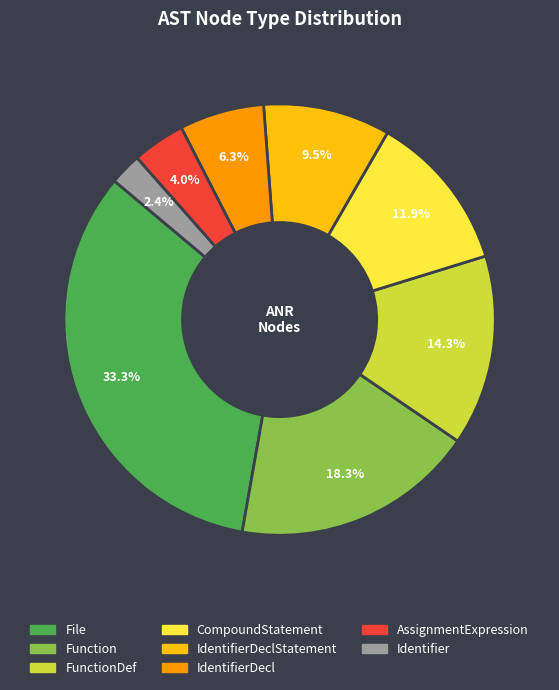

Does any single category account for the majority?

No